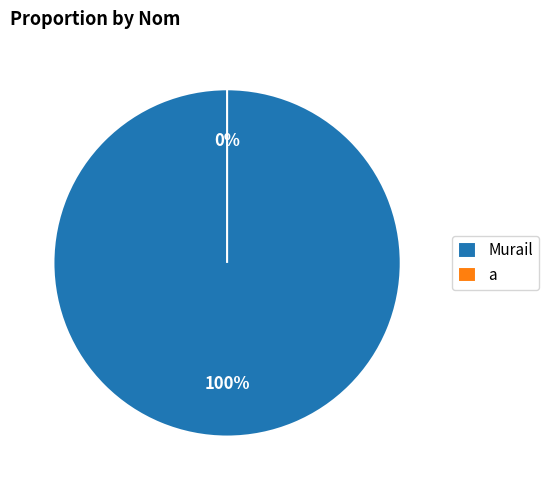

True or false: a accounts for 0% of the total.

True